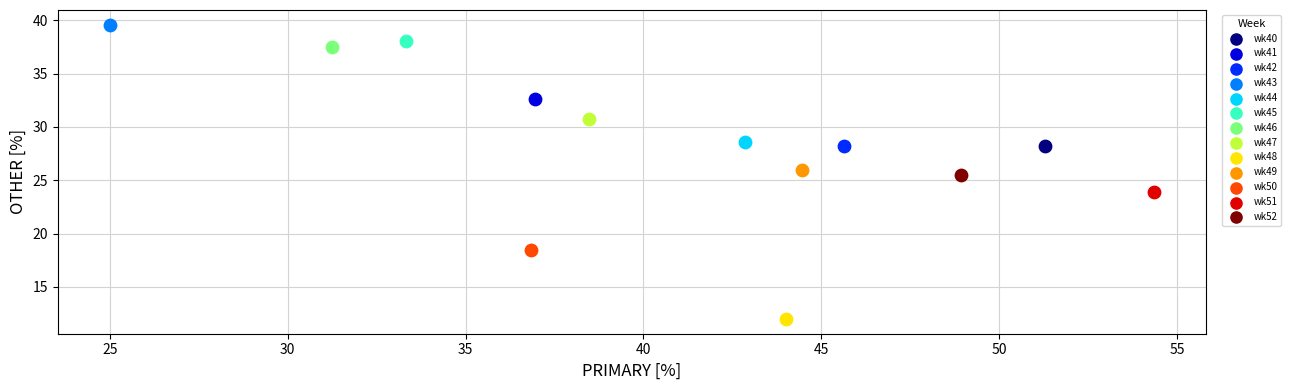

Which series reaches the minimum Y coordinate?

wk48